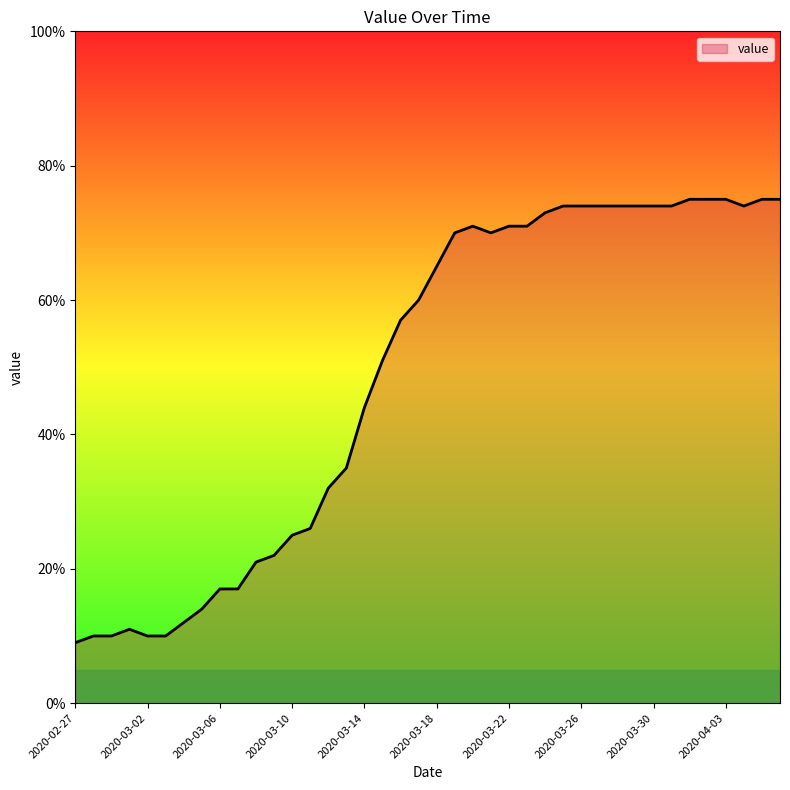

What is the greatest value displayed?

75